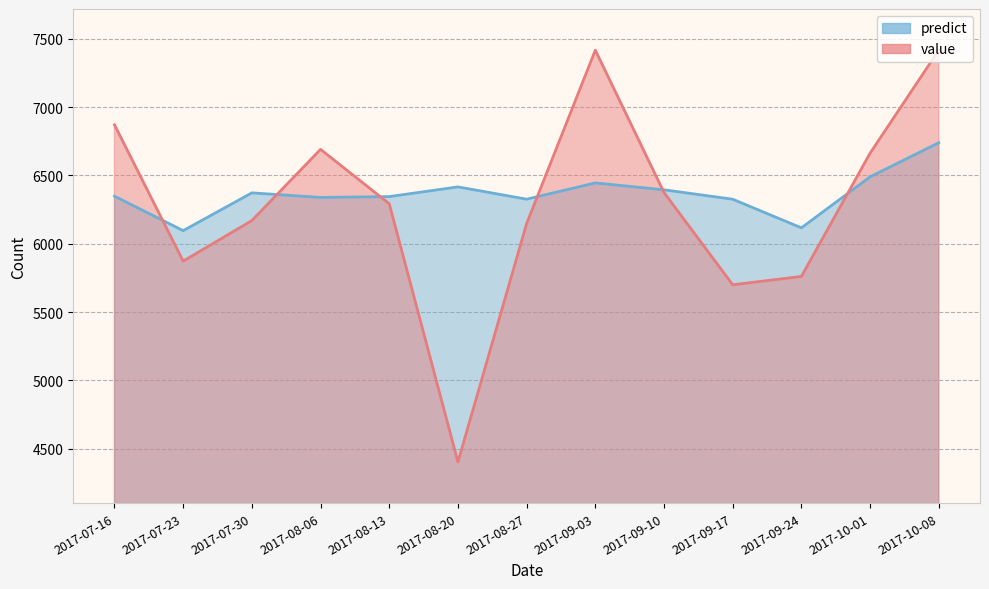

Which series has the widest spread of values?

value